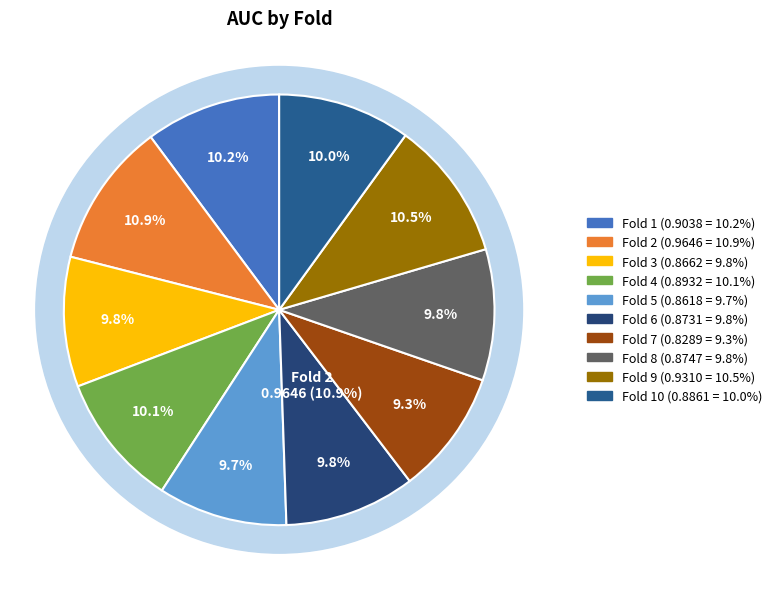

To the nearest percent, what is the difference between the largest and smallest slice percentages?

2%